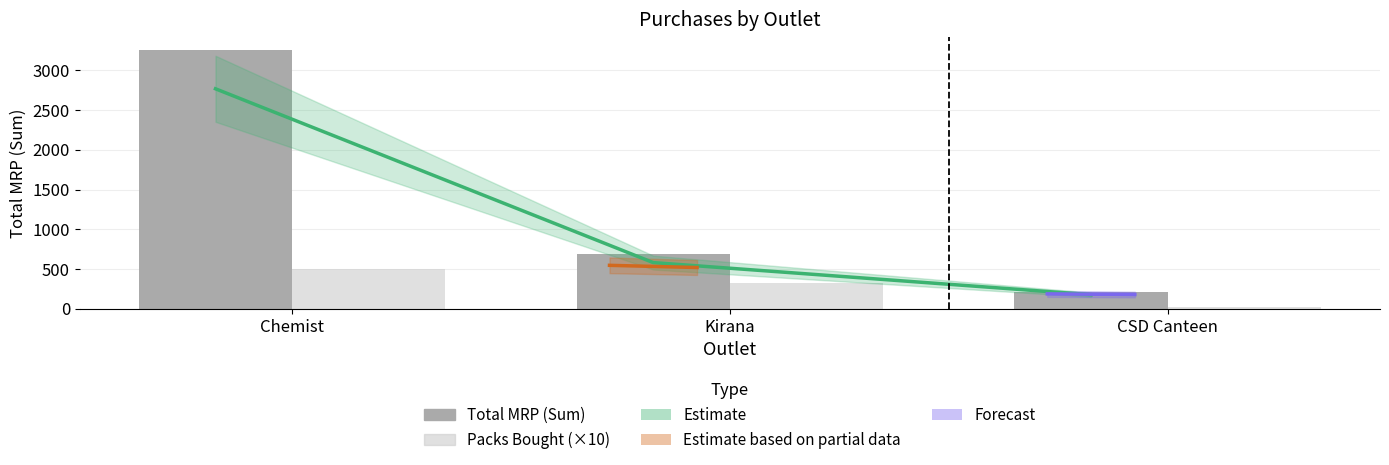

What is the average value of the Total MRP (Sum) series?

1383.0